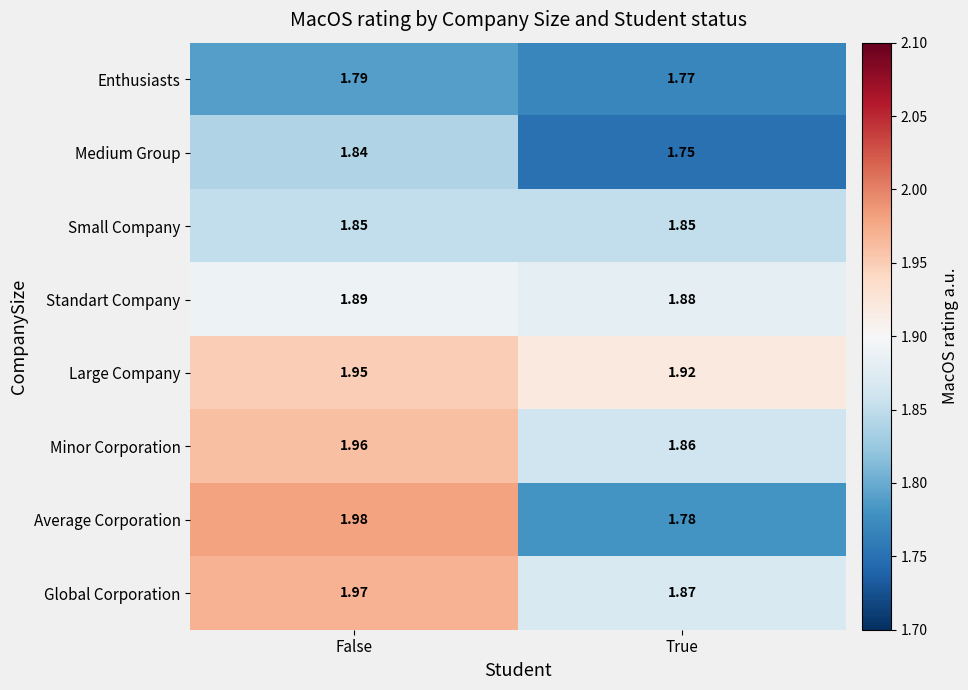

At which label is Global Corporation closest to 1?

True